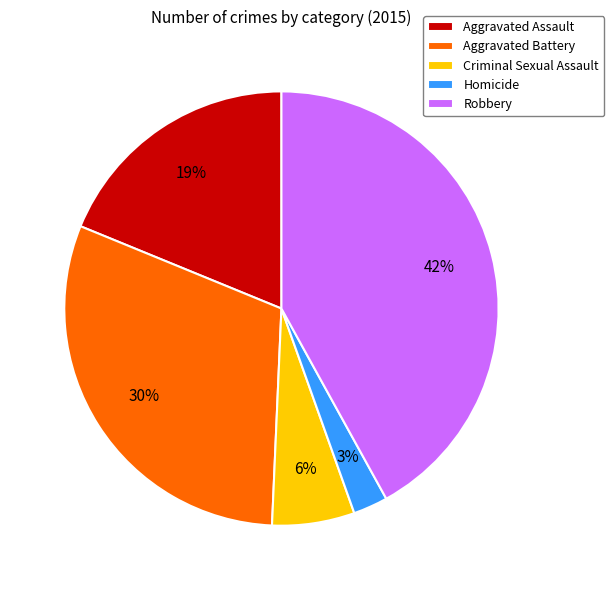

To the nearest percent, what percentage of the pie is Homicide?

3%